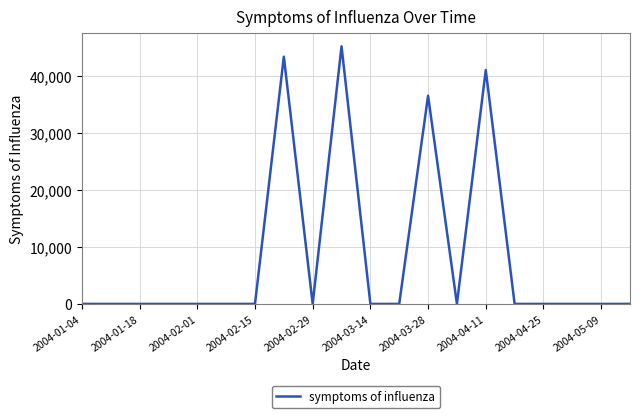

How many lines are shown in the chart?

1